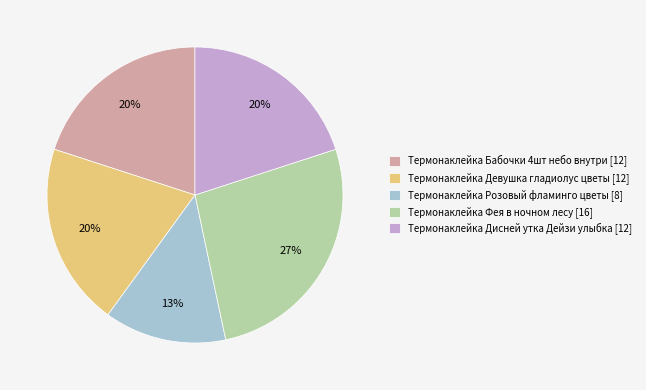

How many slices are in this pie chart?

5